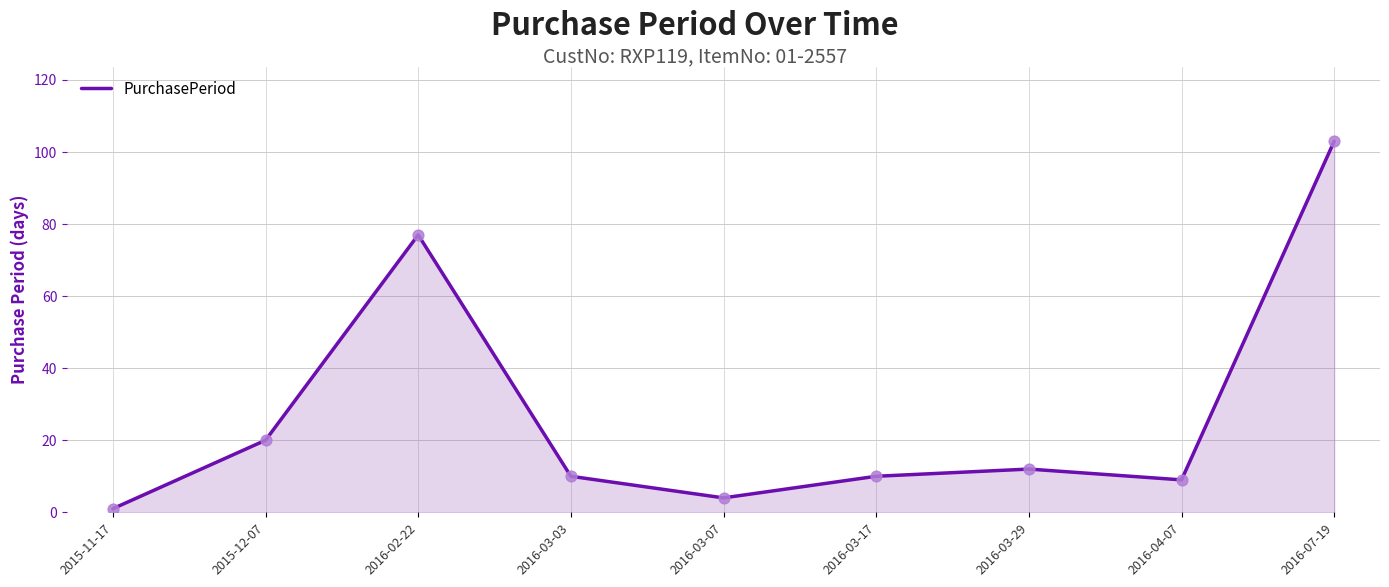

What is the change in value from 2016-02-22 to 2016-04-07?

-68